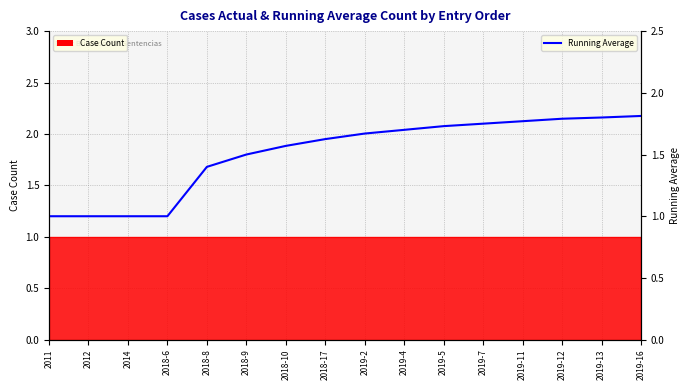

What is the value of the 16th point from the left?

1.8